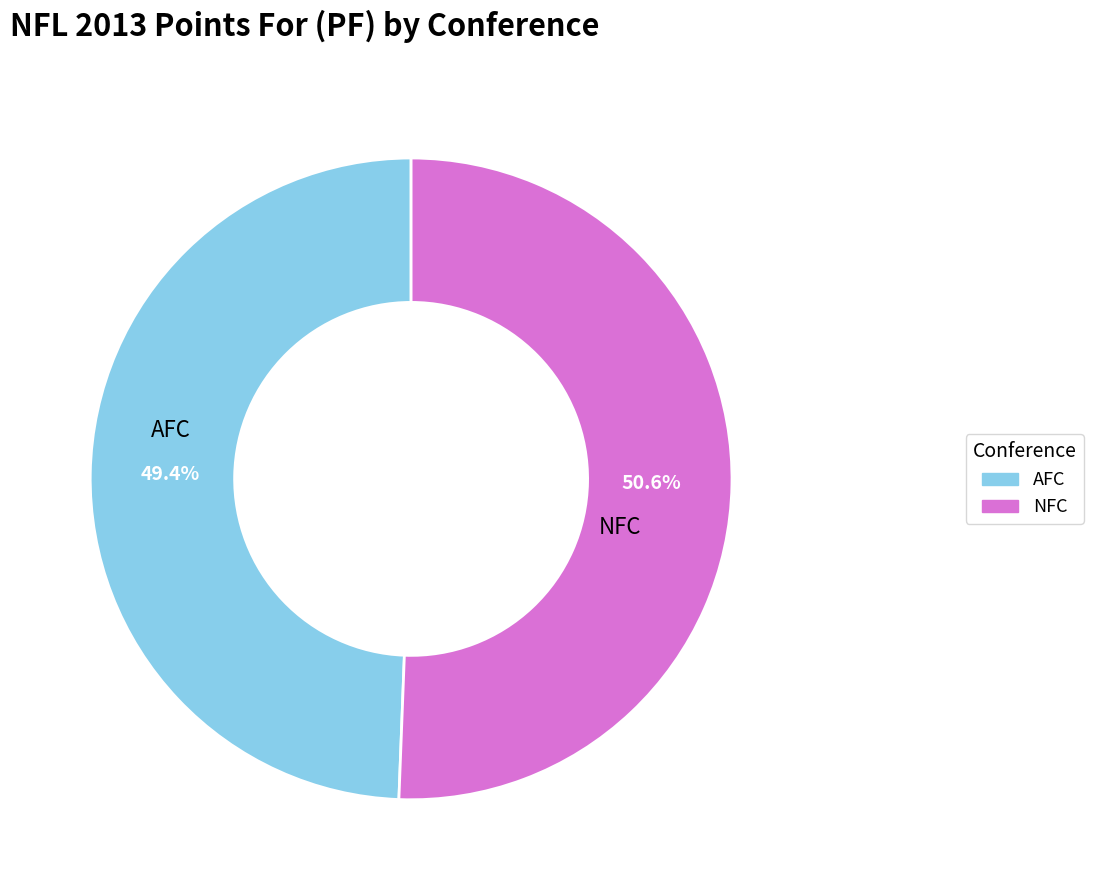

Does any single category account for the majority?

Yes